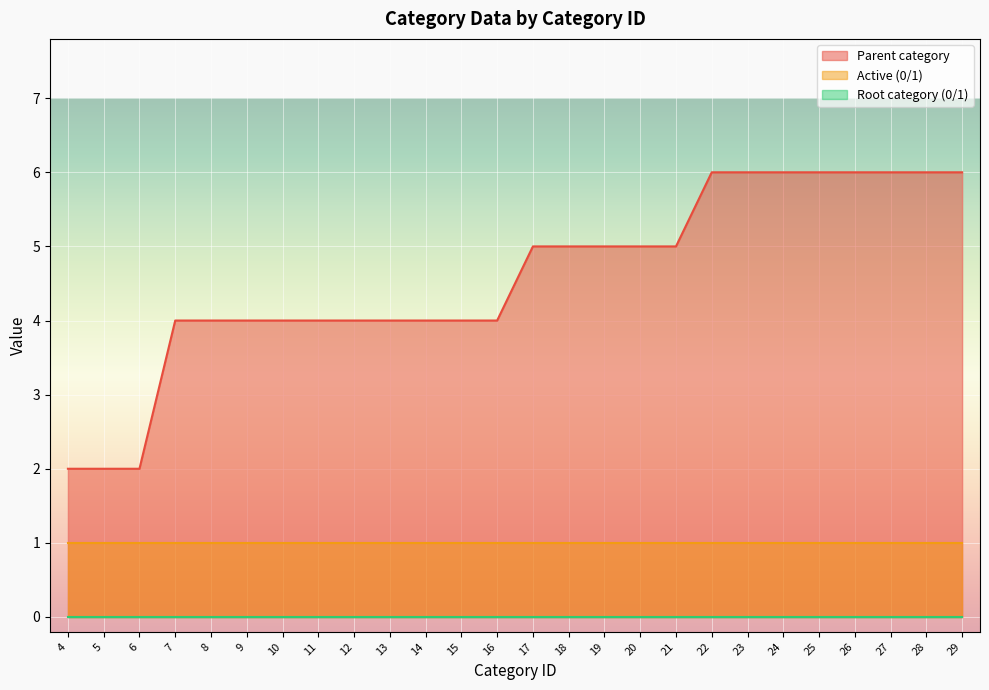

Where is Root category (0/1) nearest to the value 0?

4